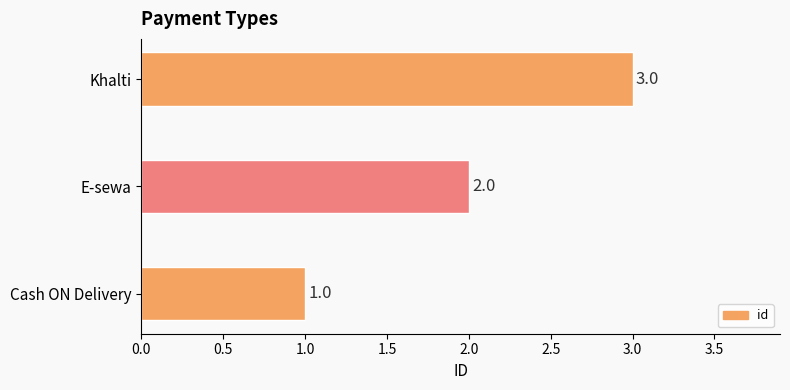

List the labels in order of value, largest first.

Khalti, E-sewa, Cash ON Delivery